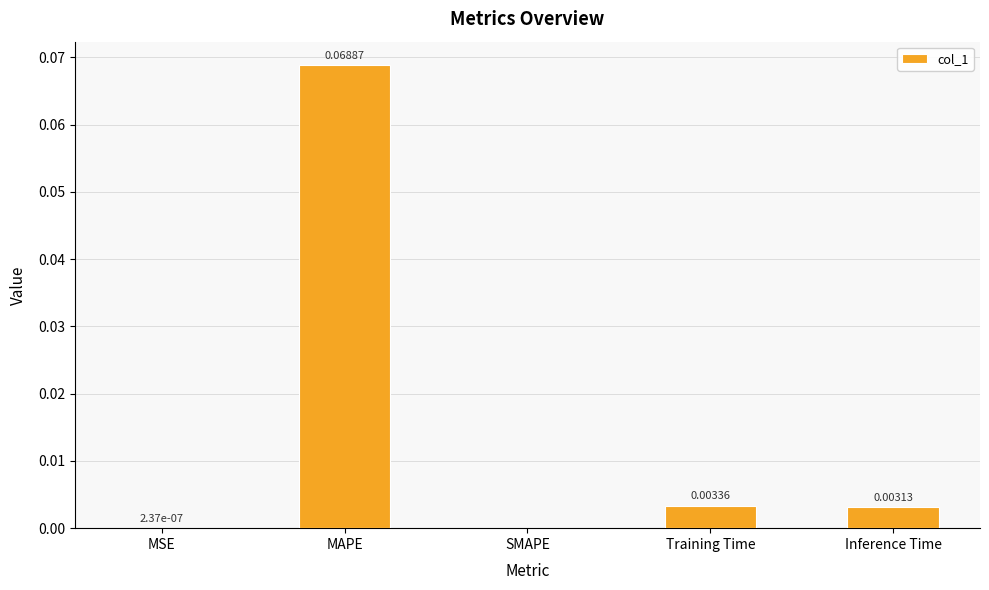

Which label corresponds to the largest value in the chart?

MAPE